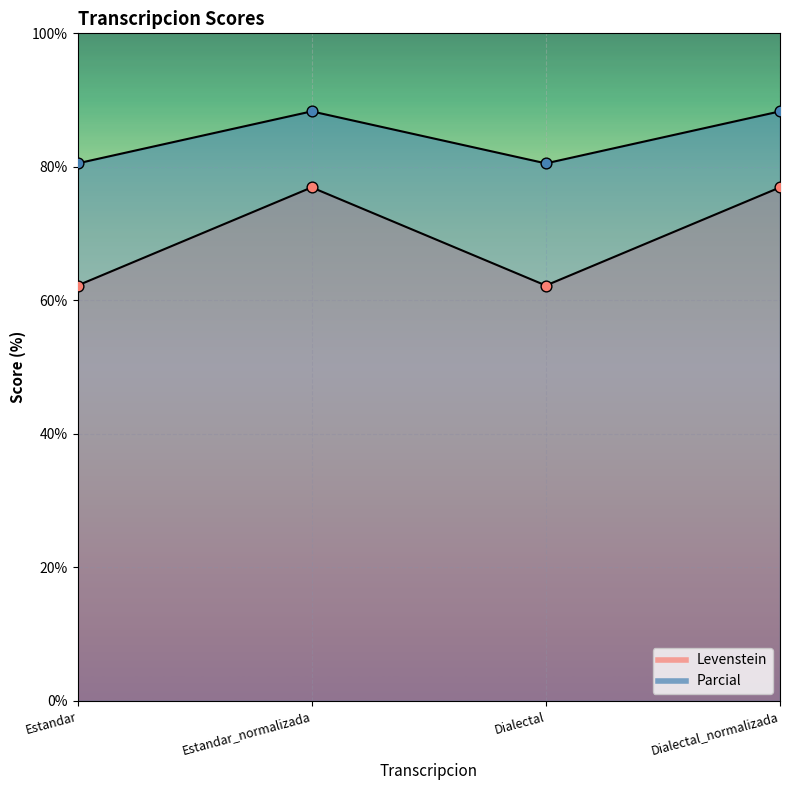

Which series has the largest Y range (max minus min)?

Levenstein